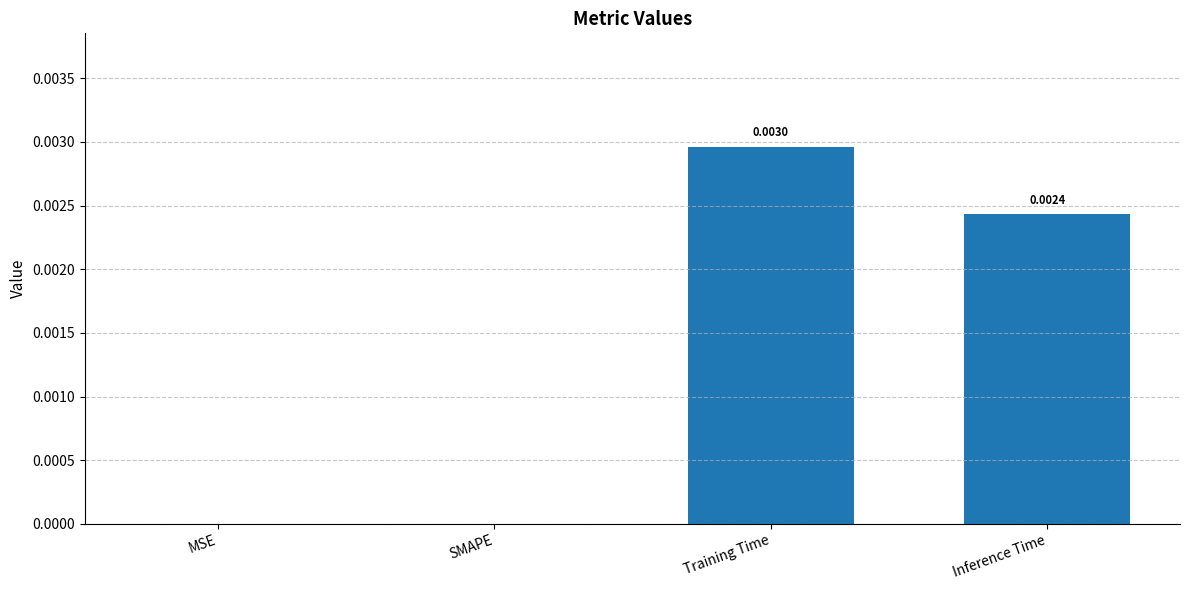

Which category has the highest value across all series?

Training Time